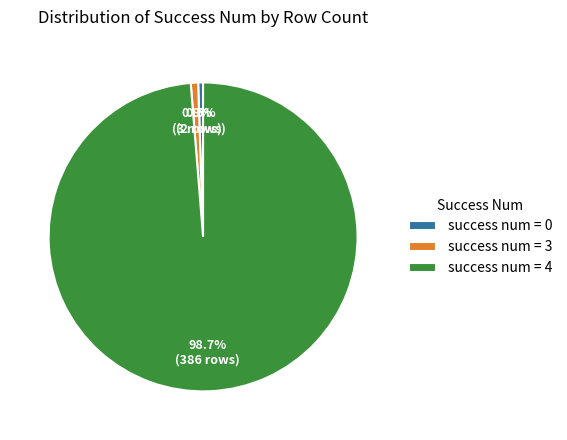

What is the largest slice in the pie chart?

success num = 4